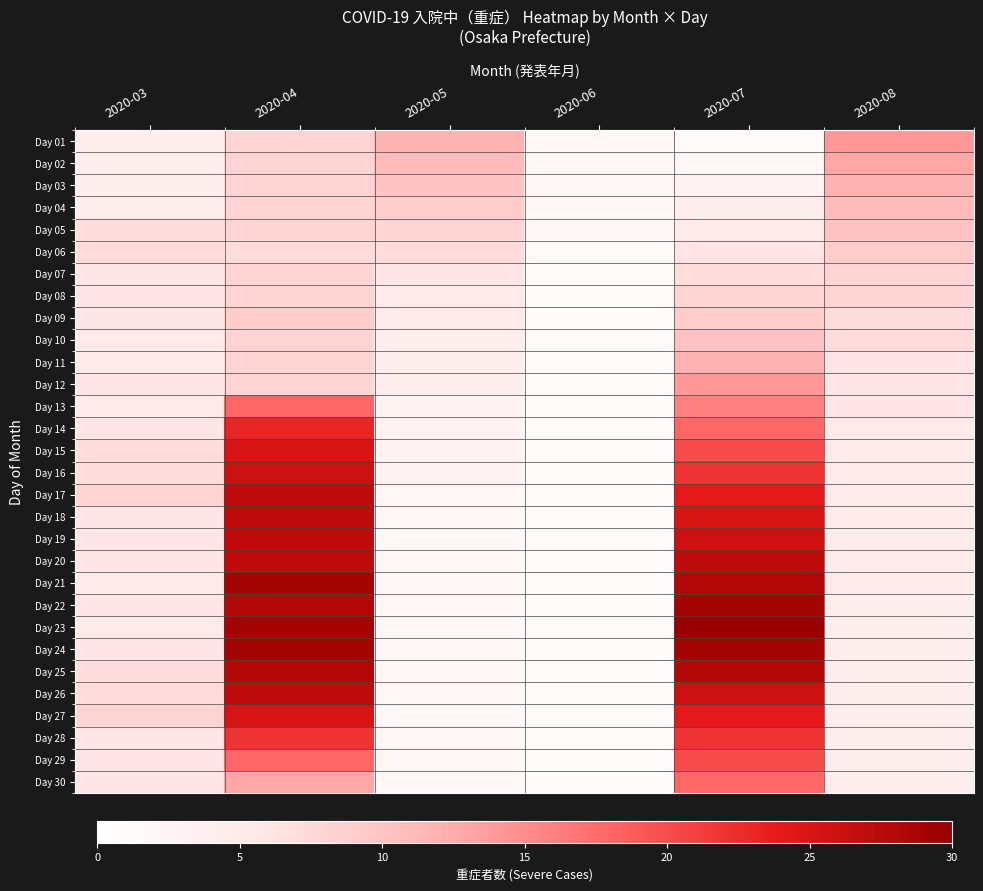

At how many categories does at least one series exceed 10?

4